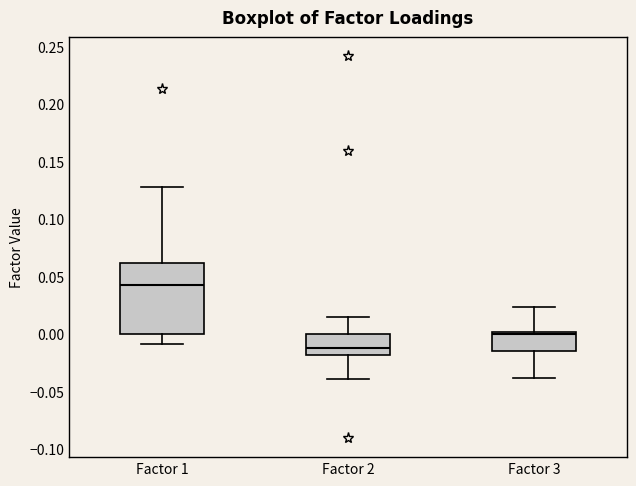

Reading left to right, read every box against the y-axis: the position of its median line, the range the box covers, and the ends of its whiskers. The values are not printed on the chart, so give them approximately, as read against the axis.

Factor 1: median 0.040, box 0.000 to 0.060, whiskers -0.010 to 0.130
Factor 2: median -0.010, box -0.020 to 0.000, whiskers -0.040 to 0.015
Factor 3: median 0.000 (just below the box's upper edge), box -0.015 to 0.000, whiskers -0.040 to 0.025